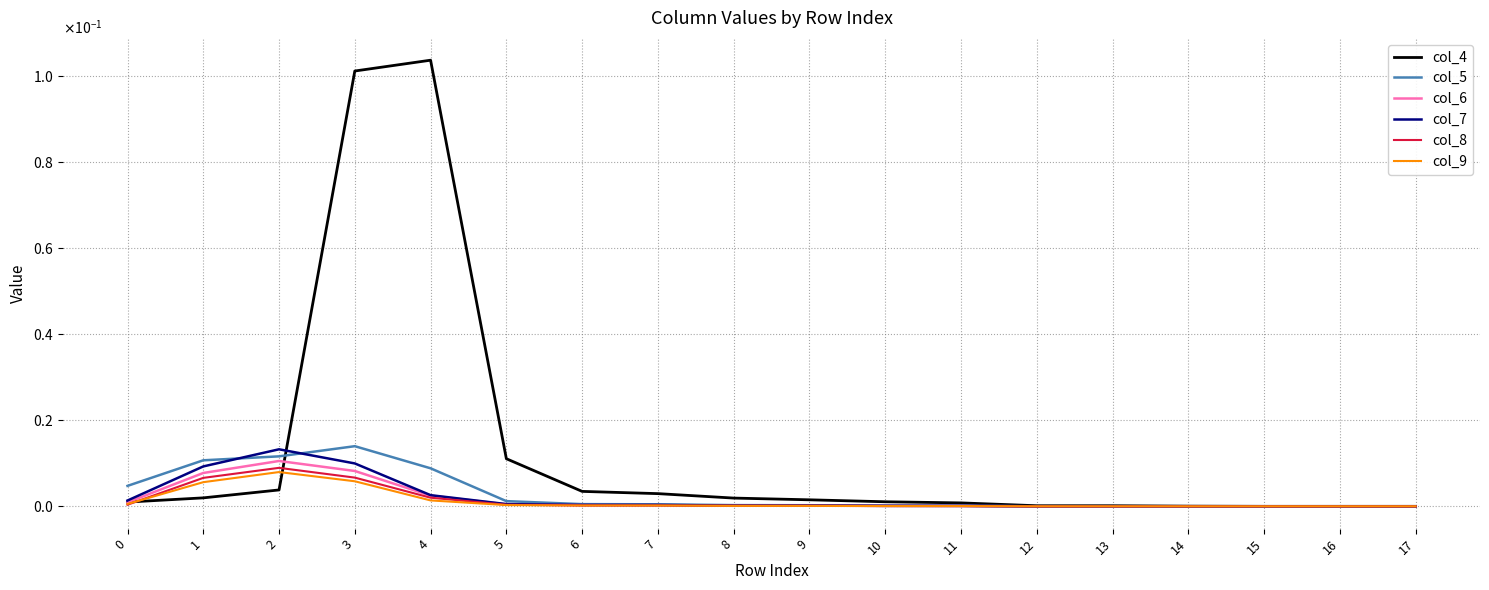

True or false: col_9 has more than 2 points higher than both neighbors.

False